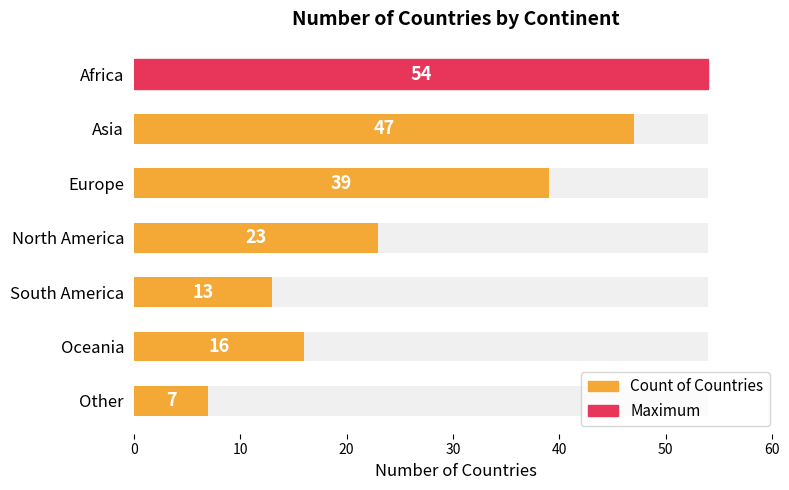

Reading left to right, list all the values displayed in this chart.

54	47	39	23	13	16	7